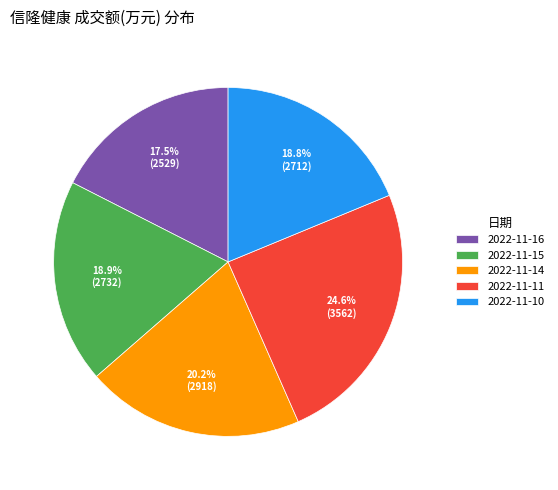

To the nearest percent, what percentage of the pie is 2022-11-10?

19%